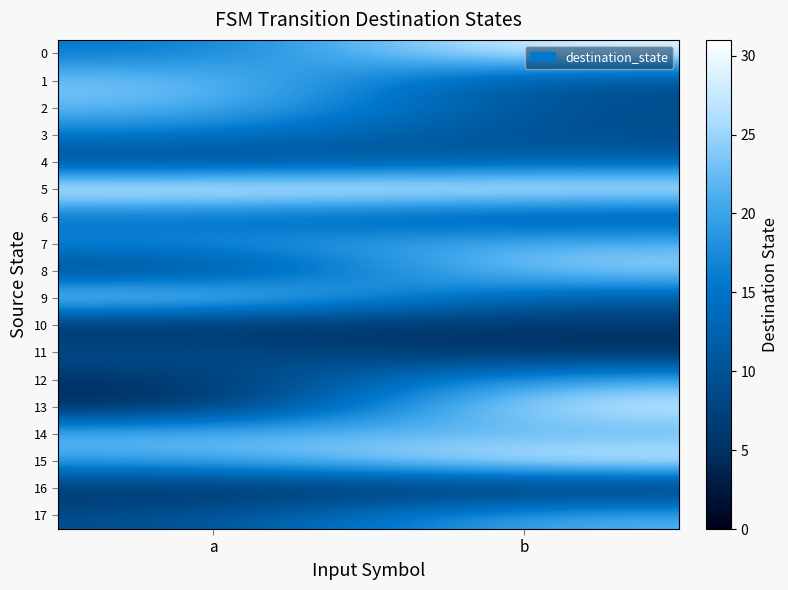

Rank the series by their maximum value, from highest to lowest.

5, 0, 15, 13, 9, 8, 1, 2, 14, 7, 17, 12, 3, 6, 4, 11, 10, 16